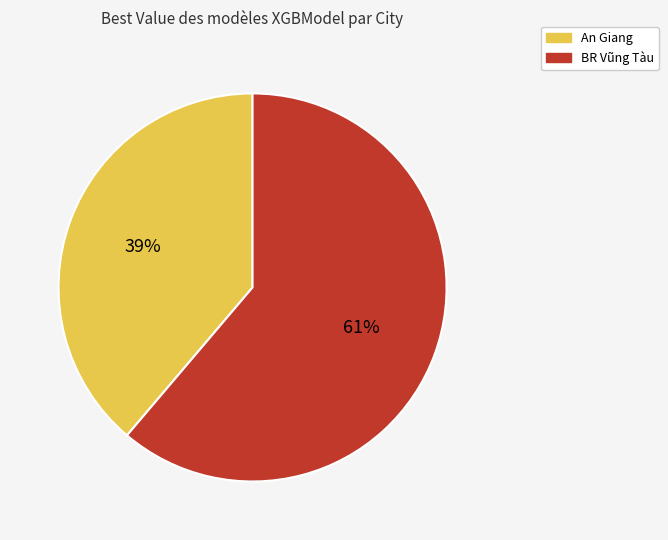

Which slice is the smallest?

An Giang